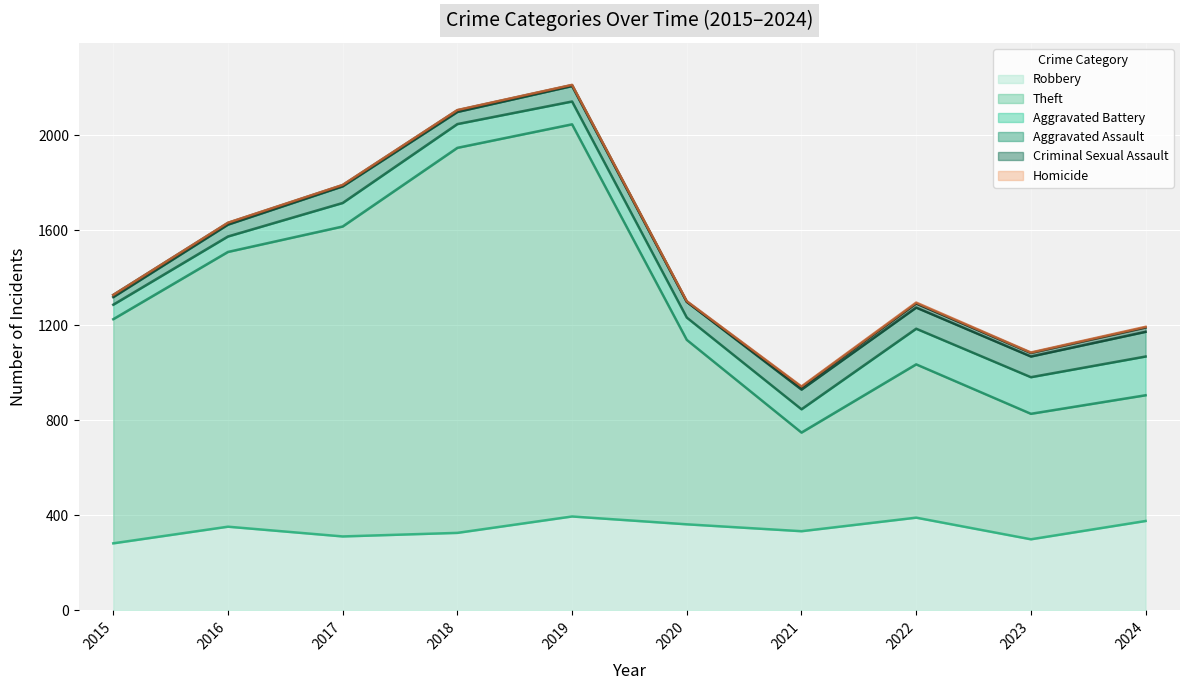

What is the difference between the maximum and second lowest values in the Aggravated Assault series?

54